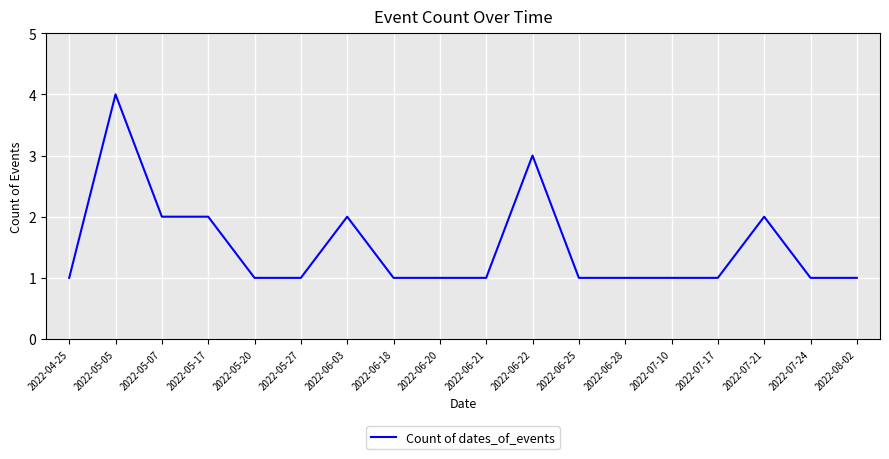

Which category has the highest value across all series?

2022-05-05